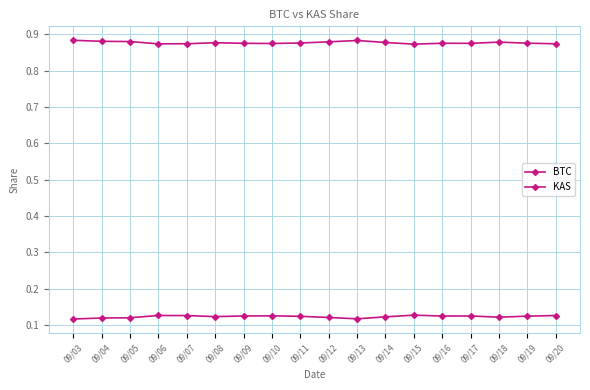

Which series has the widest spread of values?

KAS